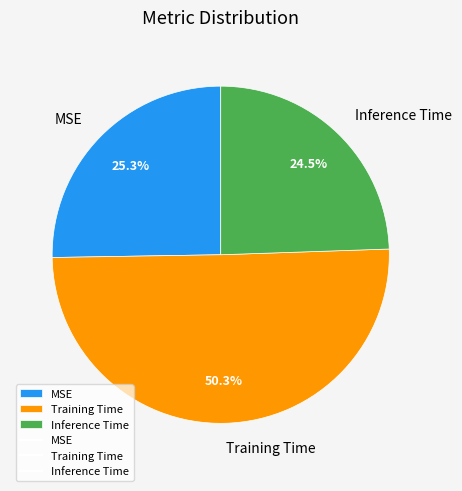

What is the smallest slice in the pie chart?

Inference Time